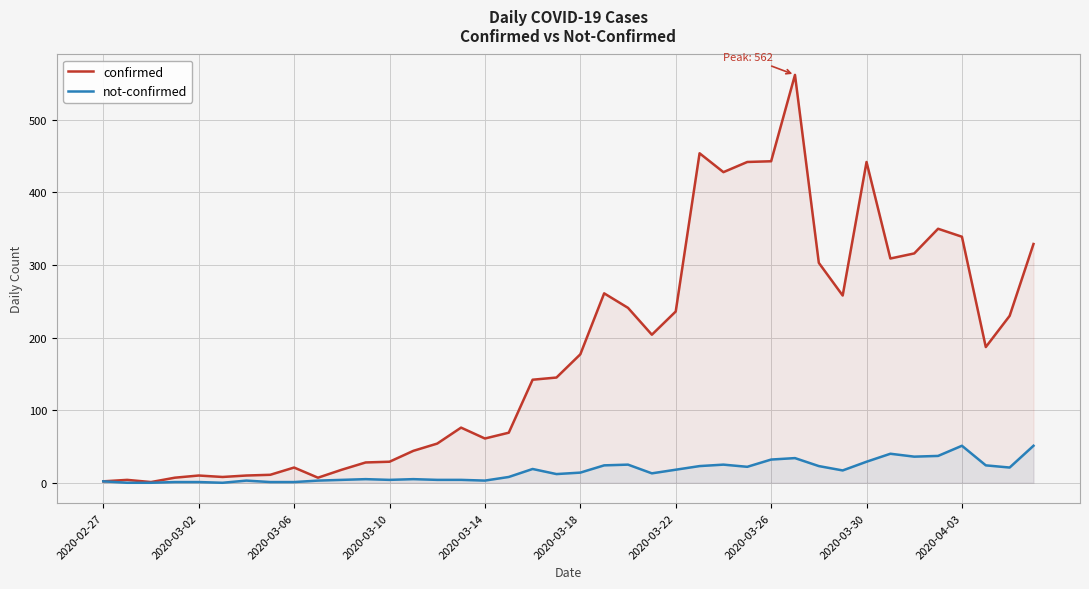

Which series has the largest total across all categories?

confirmed